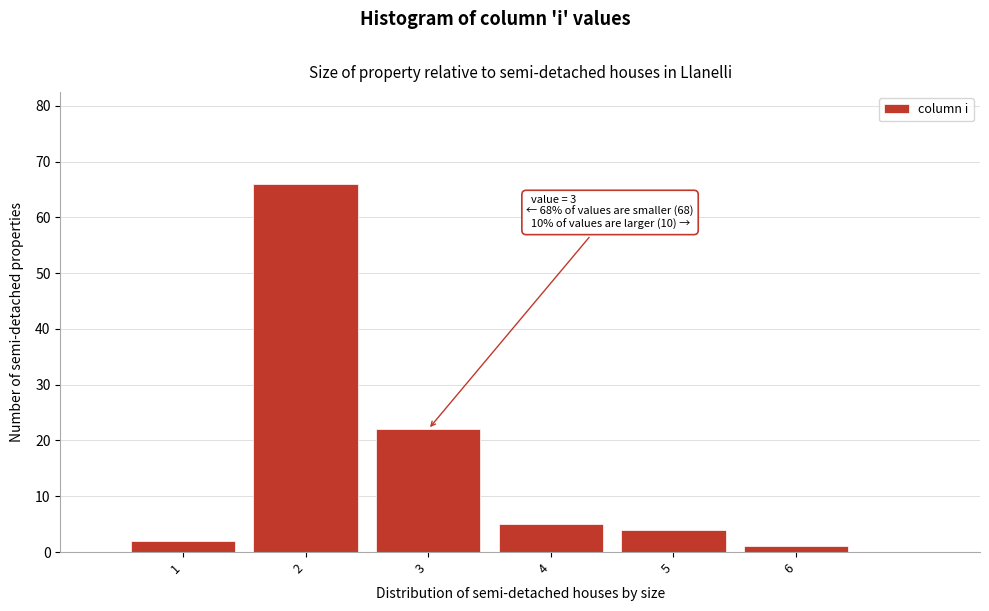

Which range on the x-axis has the tallest bar?

1.5 to 2.5